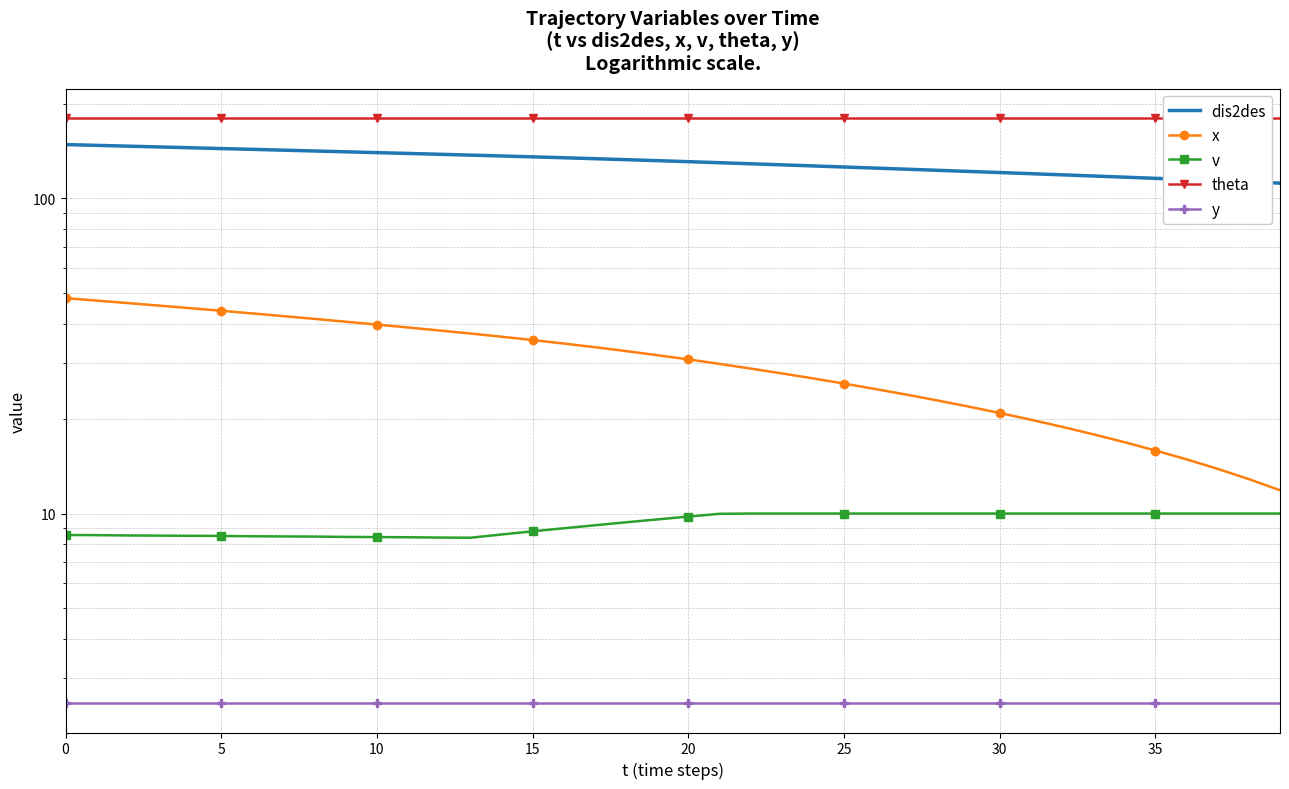

How many values in the dis2des series exceed 131?

20